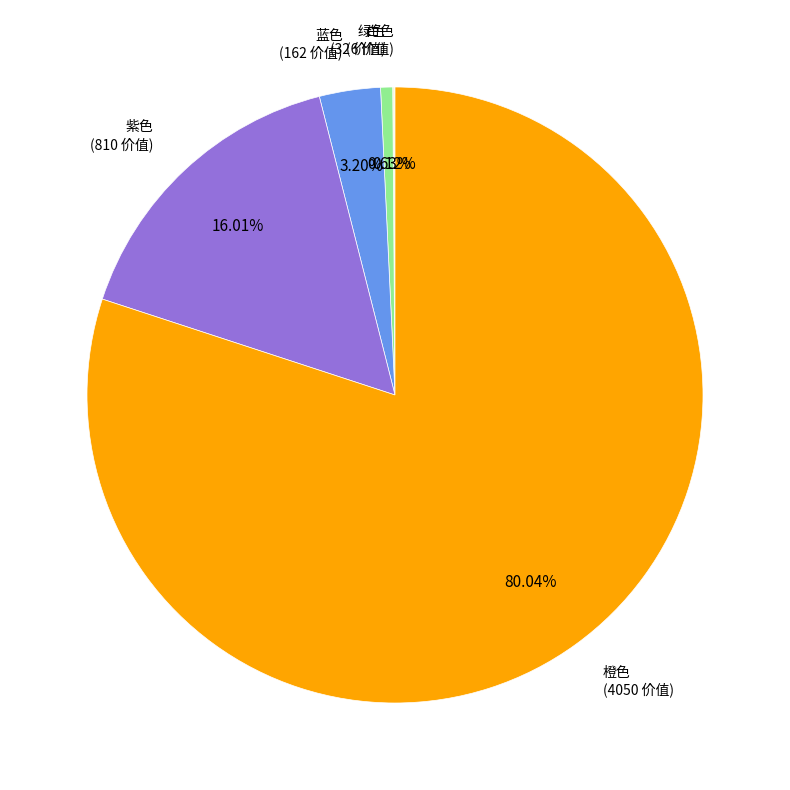

Is the sum of 蓝色 and 紫色 greater than half?

No